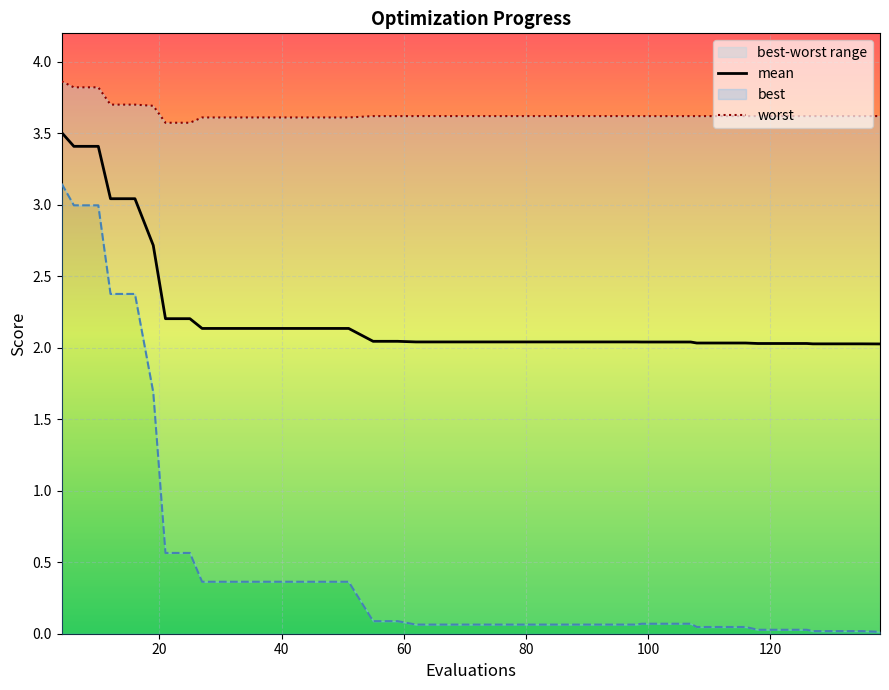

List the labels in order of mean value, smallest first.

138, 127, 131, 135, 118, 122, 126, 108, 112, 116, 99, 103, 107, 62, 66, 70, 74, 78, 82, 86, 90, 94, 98, 55, 59, 27, 31, 35, 39, 43, 47, 51, 21, 25, 19, 12, 16, 6, 10, 4